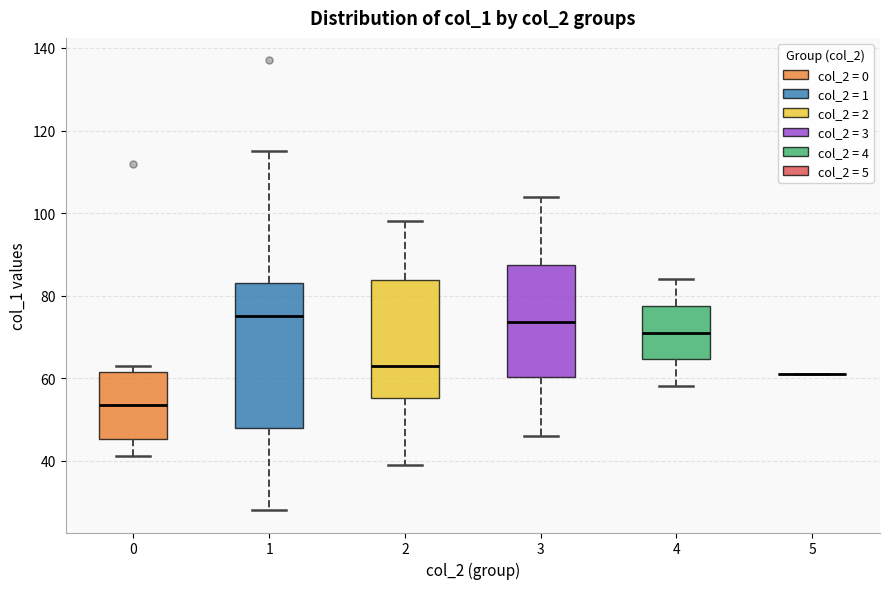

Comparing the boxes themselves (not the whiskers), which one is the tallest?

1